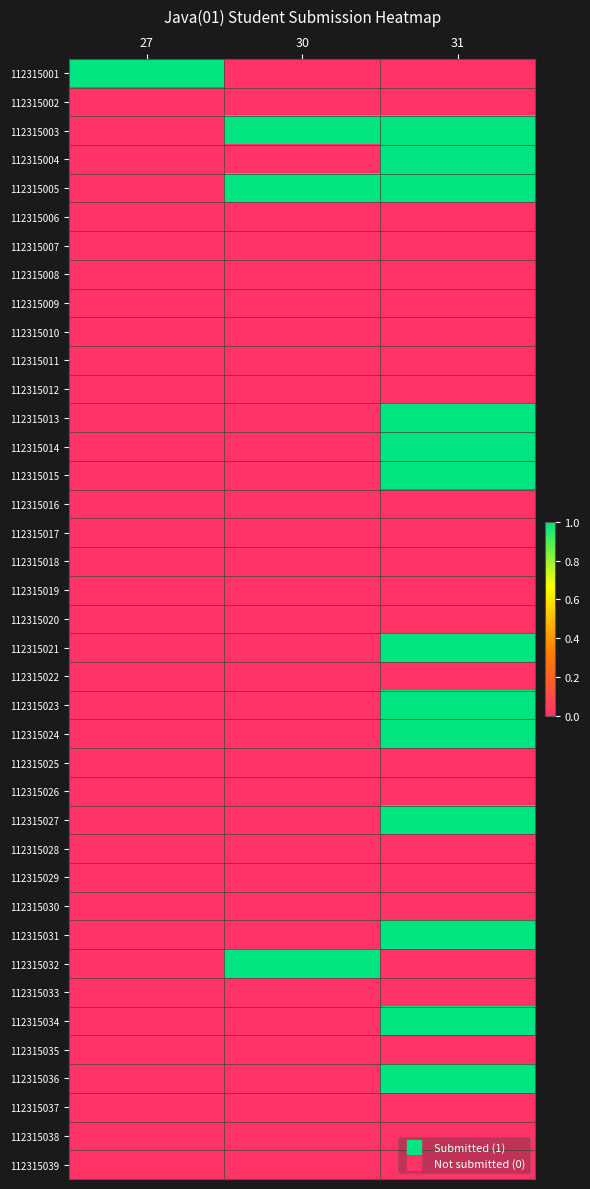

List the series in order of their peak value, highest first.

112315001, 112315003, 112315004, 112315005, 112315013, 112315014, 112315015, 112315021, 112315023, 112315024, 112315027, 112315031, 112315032, 112315034, 112315036, 112315002, 112315006, 112315007, 112315008, 112315009, 112315010, 112315011, 112315012, 112315016, 112315017, 112315018, 112315019, 112315020, 112315022, 112315025, 112315026, 112315028, 112315029, 112315030, 112315033, 112315035, 112315037, 112315038, 112315039